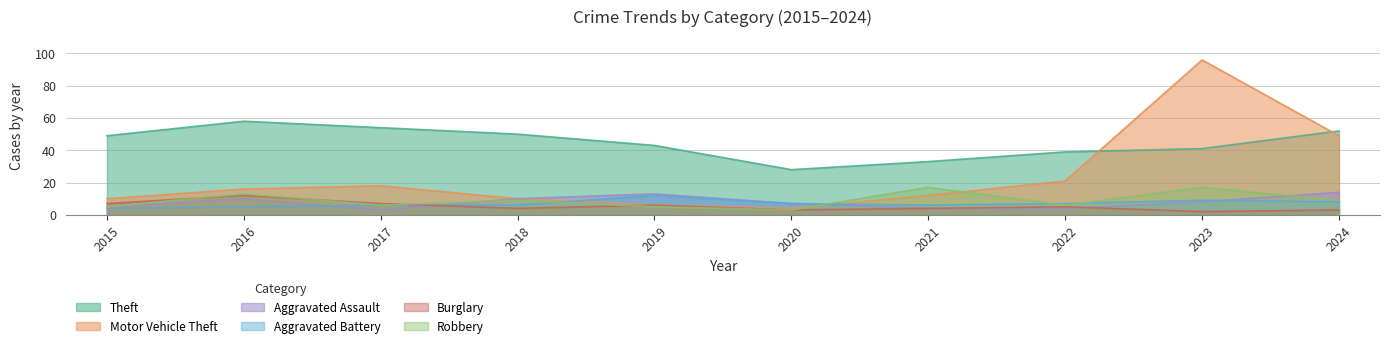

Reading left to right, transcribe all the data shown in this chart.

Theft: 49	58	54	50	43	28	33	39	41	52
Motor Vehicle Theft: 10	16	18	10	6	4	12	21	96	49
Aggravated Assault: 5	10	3	10	13	7	4	4	8	14
Aggravated Battery: 4	5	6	6	12	7	6	7	9	8
Burglary: 7	12	7	4	6	3	4	5	2	3
Robbery: 5	13	6	9	5	3	17	6	17	9